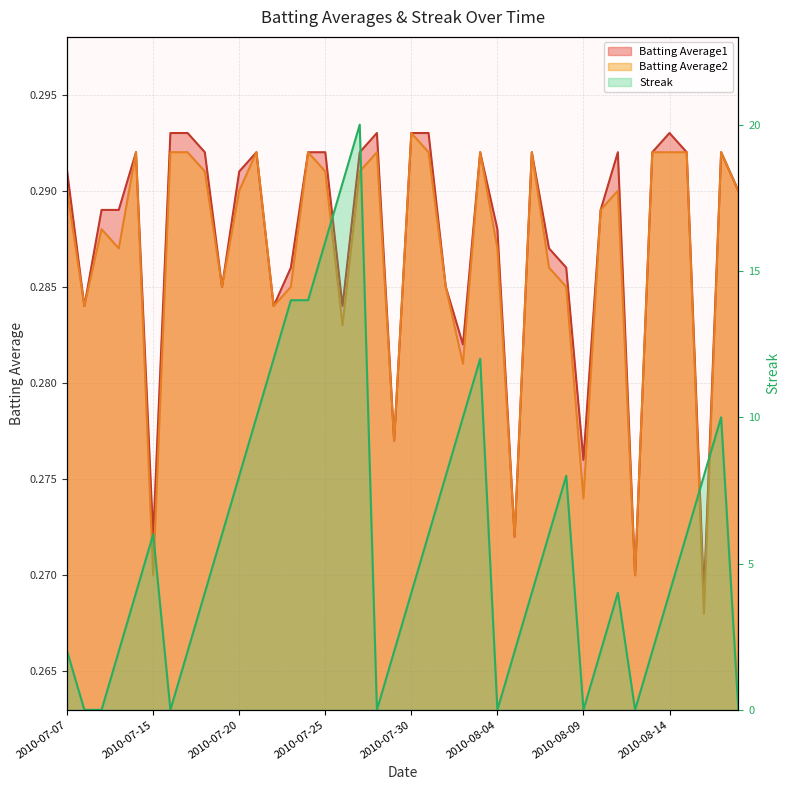

True or false: Streak and Batting Average2 intersect in this chart.

True